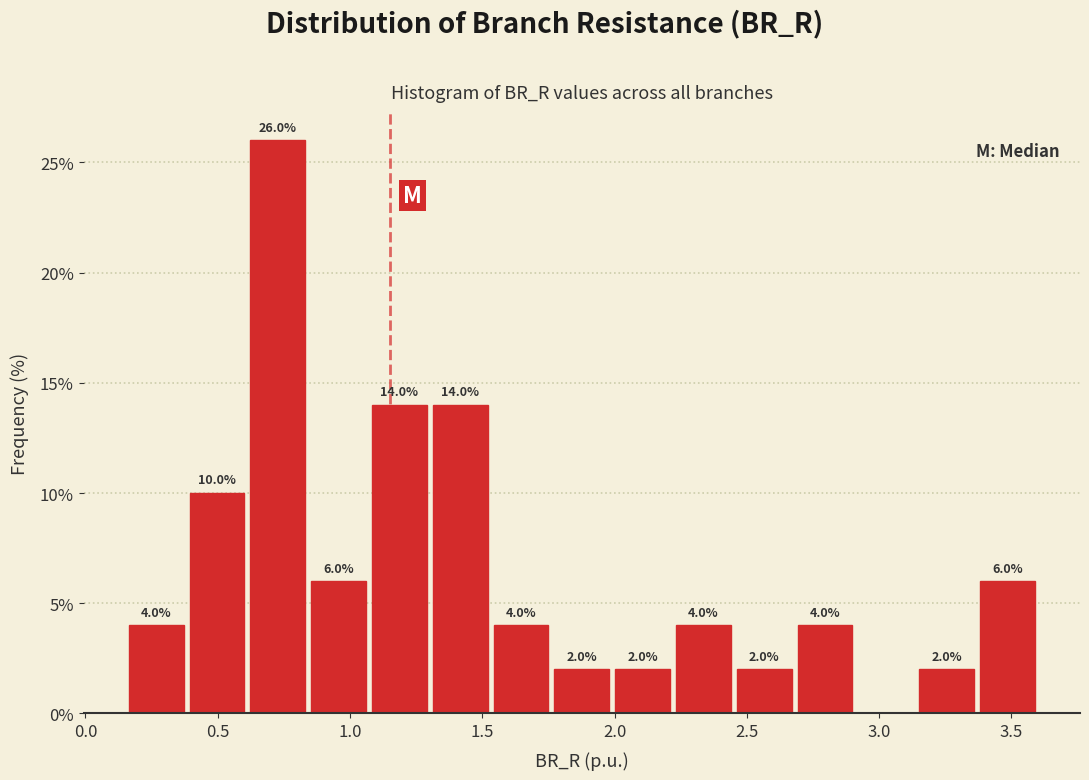

Over which range of the x-axis is the bar tallest?

0.60 to 0.85